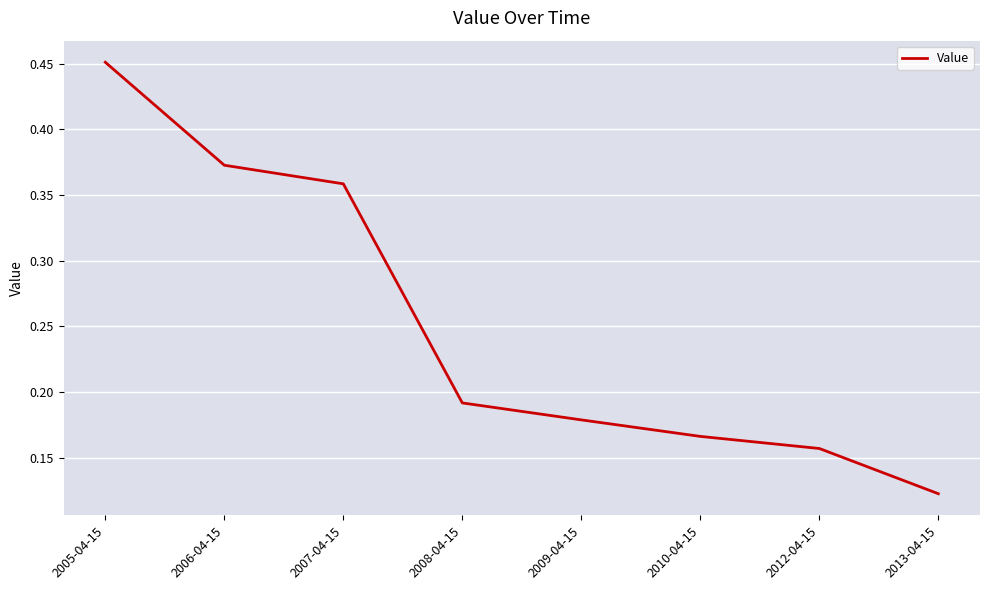

List the labels in order of value, largest first.

2005-04-15, 2006-04-15, 2007-04-15, 2008-04-15, 2009-04-15, 2010-04-15, 2012-04-15, 2013-04-15